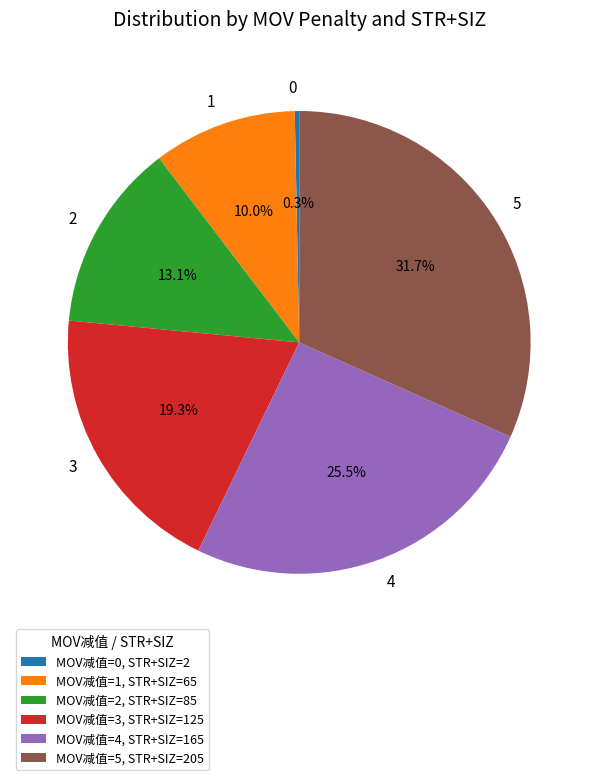

To the nearest percent, what is the difference between the largest and smallest slice percentages?

31%